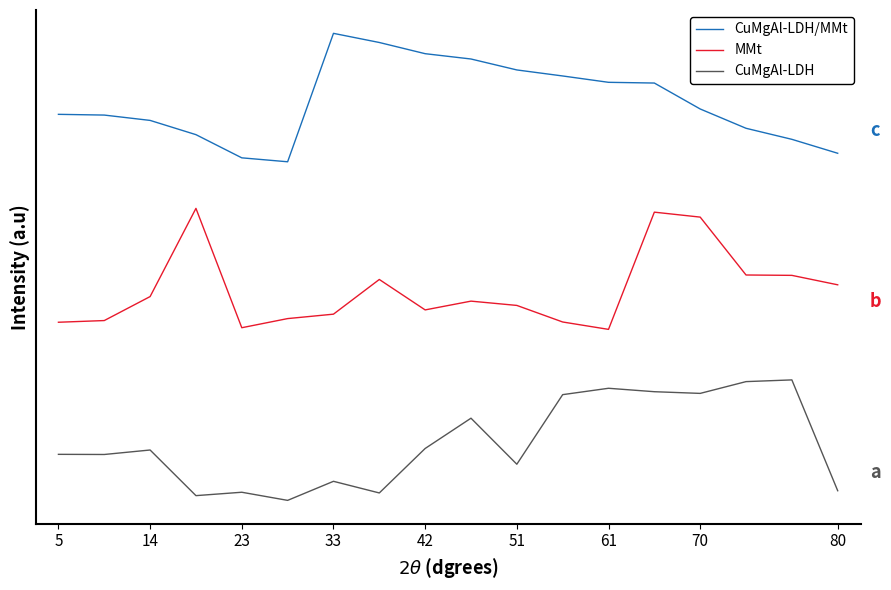

Which series has the largest range (max minus min)?

CuMgAl-LDH/MMt